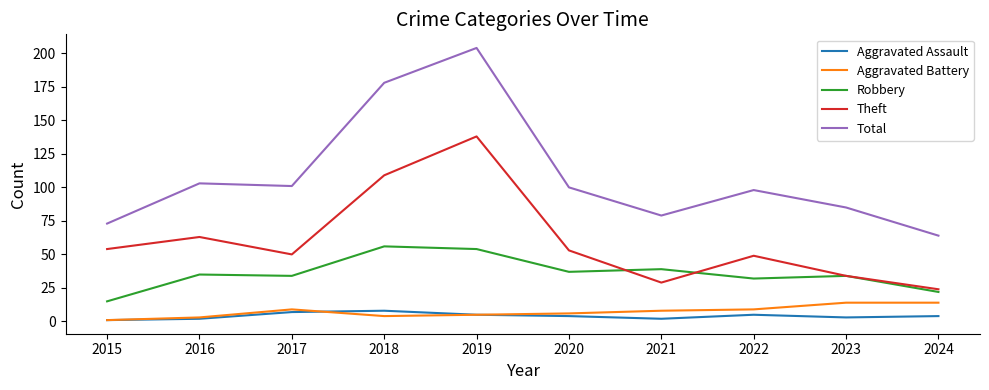

What is the minimum value for Total?

64